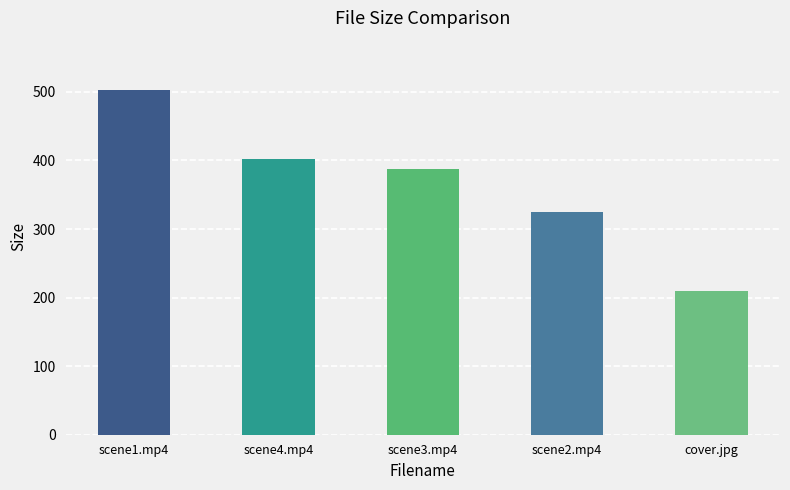

Reading left to right, list all the values displayed in this chart.

503.3	402.6	387.1	324.9	209.1